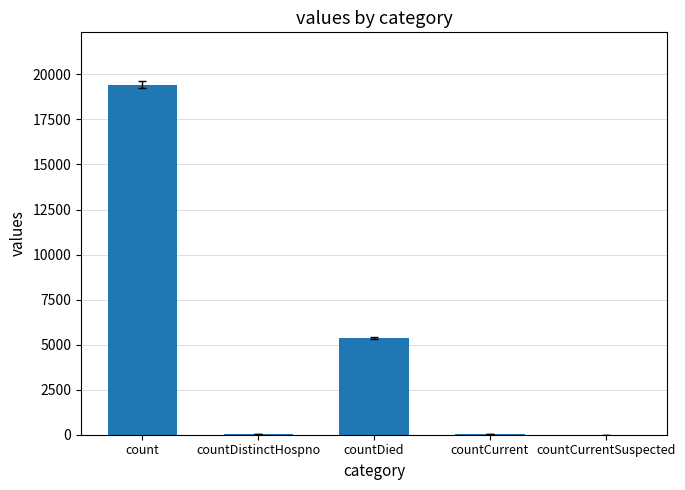

Read the value at countCurrent, to the nearest 50.

50